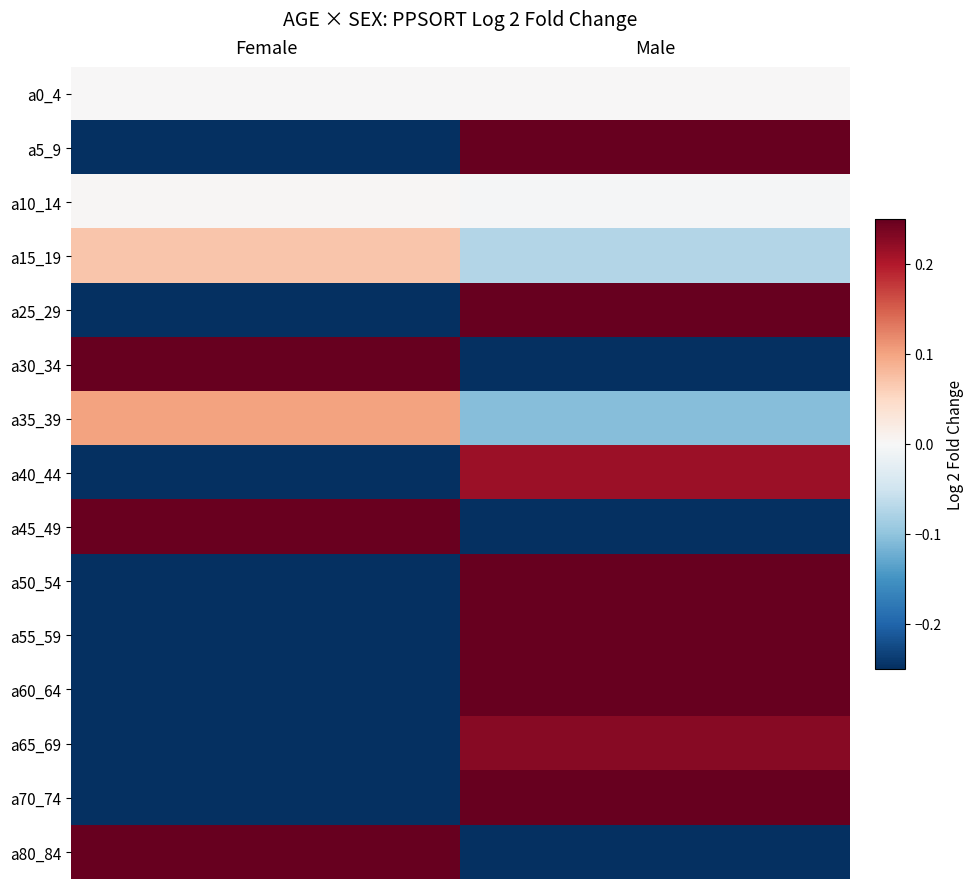

Reading left to right, extract all data points from this chart.

a0_4: Female=0.0	Male=0.0
a5_9: Female=-0.6	Male=0.4
a10_14: Female=0.0	Male=-0.0
a15_19: Female=0.1	Male=-0.1
a25_29: Female=-0.3	Male=0.3
a30_34: Female=0.6	Male=-1.1
a35_39: Female=0.1	Male=-0.1
a40_44: Female=-0.3	Male=0.2
a45_49: Female=0.2	Male=-0.3
a50_54: Female=-1.0	Male=0.6
a55_59: Female=-0.7	Male=0.5
a60_64: Female=-1.4	Male=0.7
a65_69: Female=-0.3	Male=0.2
a70_74: Female=-0.9	Male=0.5
a80_84: Female=0.5	Male=-0.8